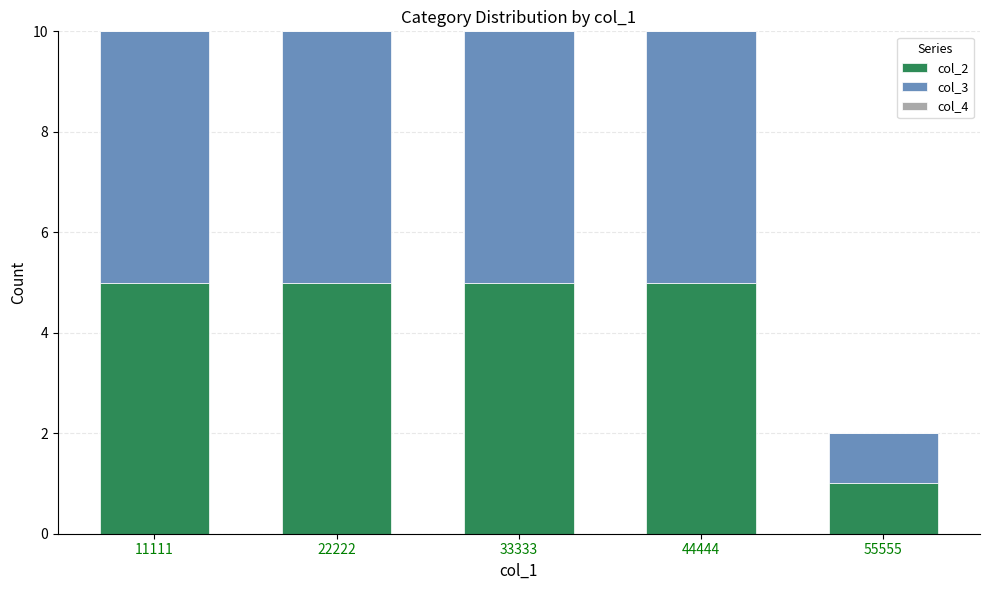

At which label does col_2 reach its minimum?

55555